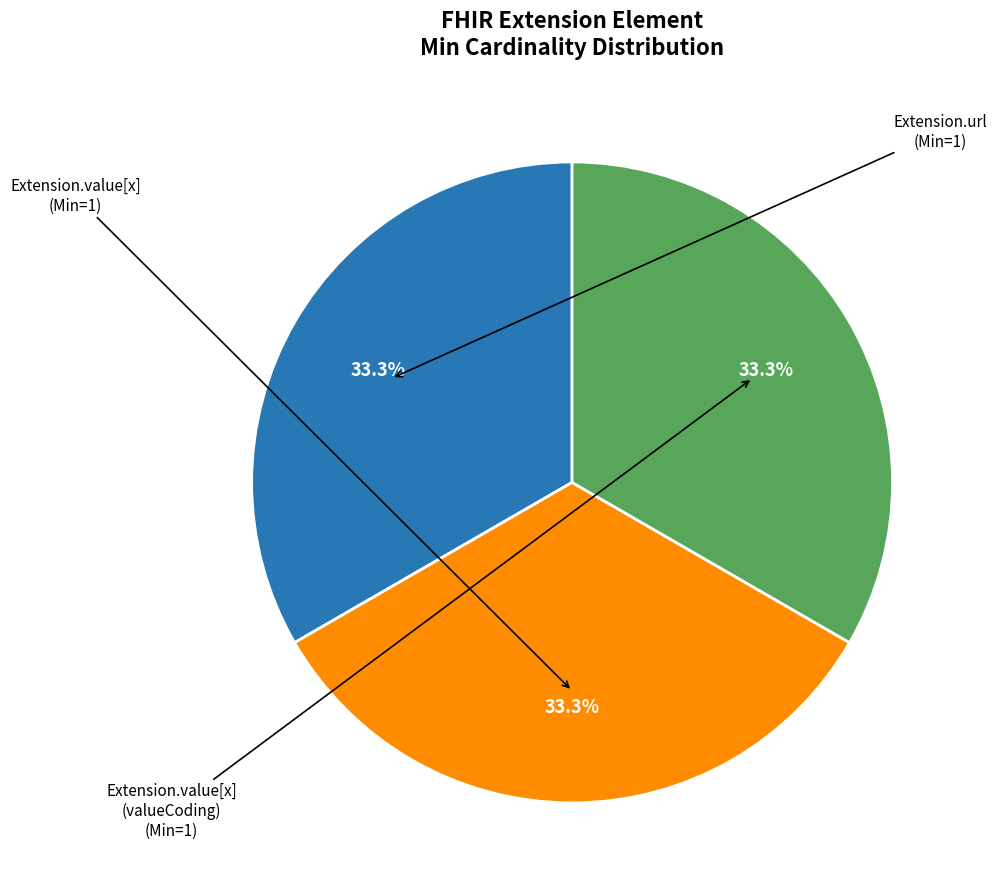

Is there any slice that represents more than half of the pie?

No